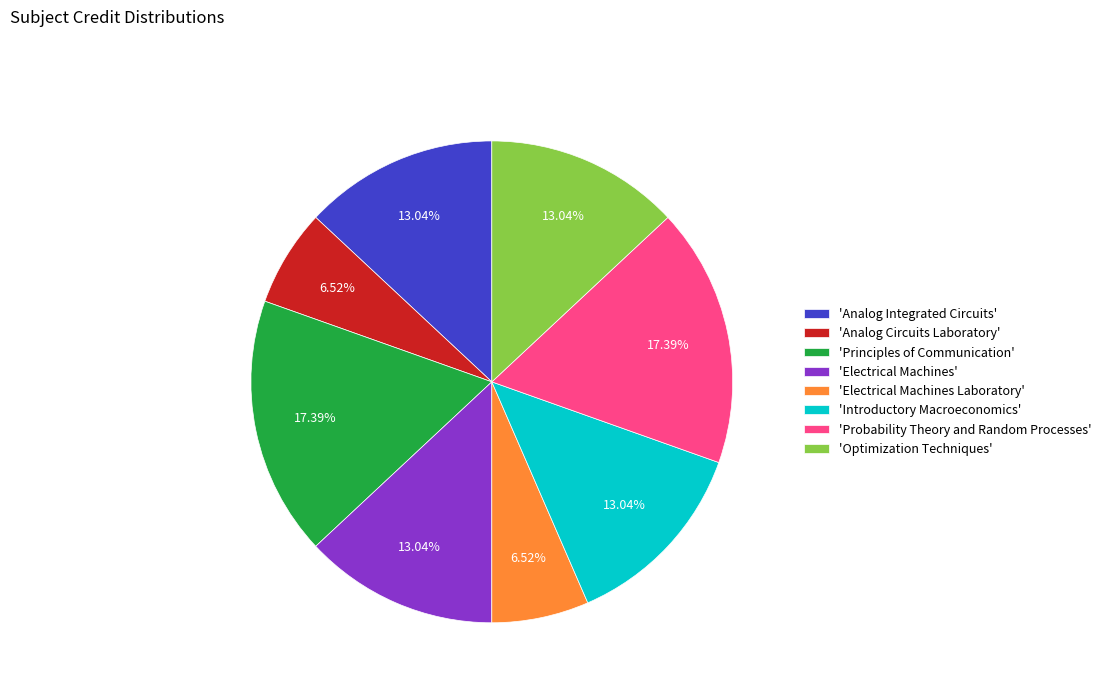

Is the sum of 'Electrical Machines Laboratory' and 'Analog Circuits Laboratory' greater than half?

No